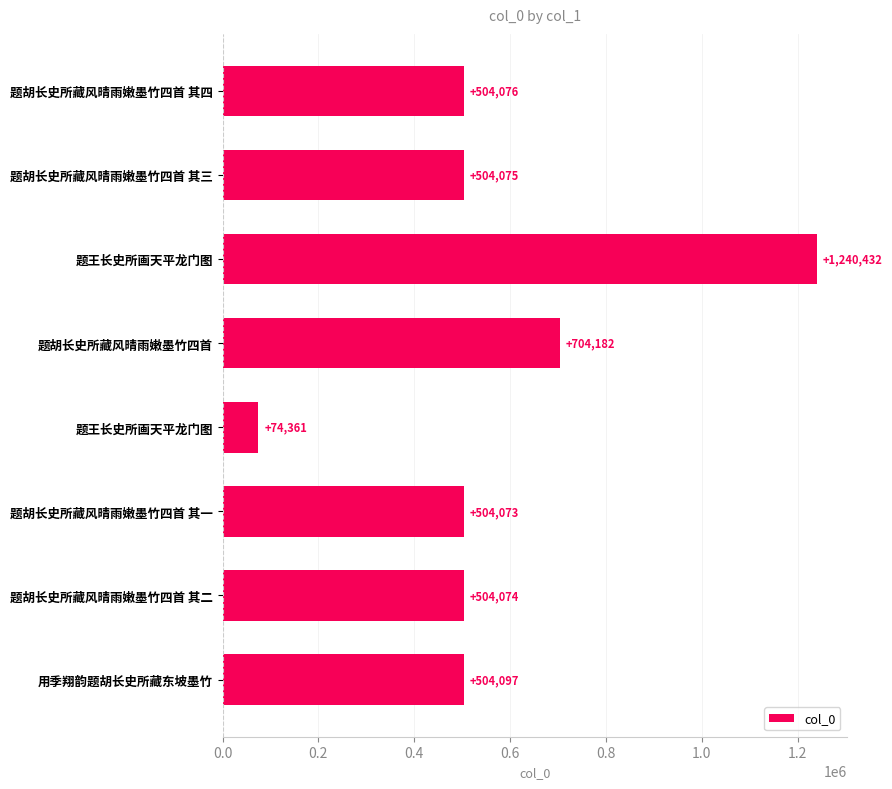

Does the chart contain any negative values?

No